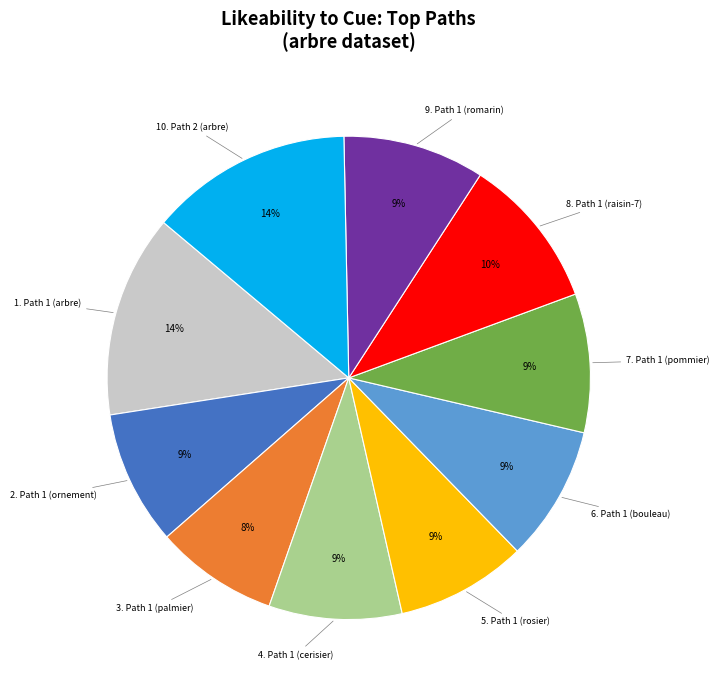

Which slice is the smallest?

3. Path 1 (palmier)